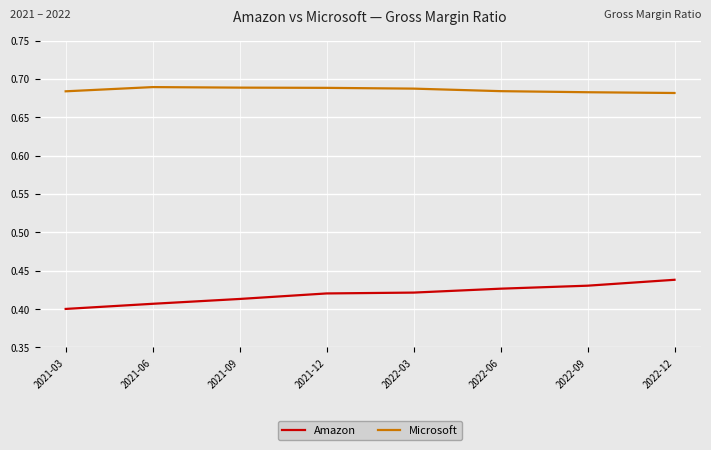

What is the sum of the Amazon values at 2021-12 and 2022-03?

0.8